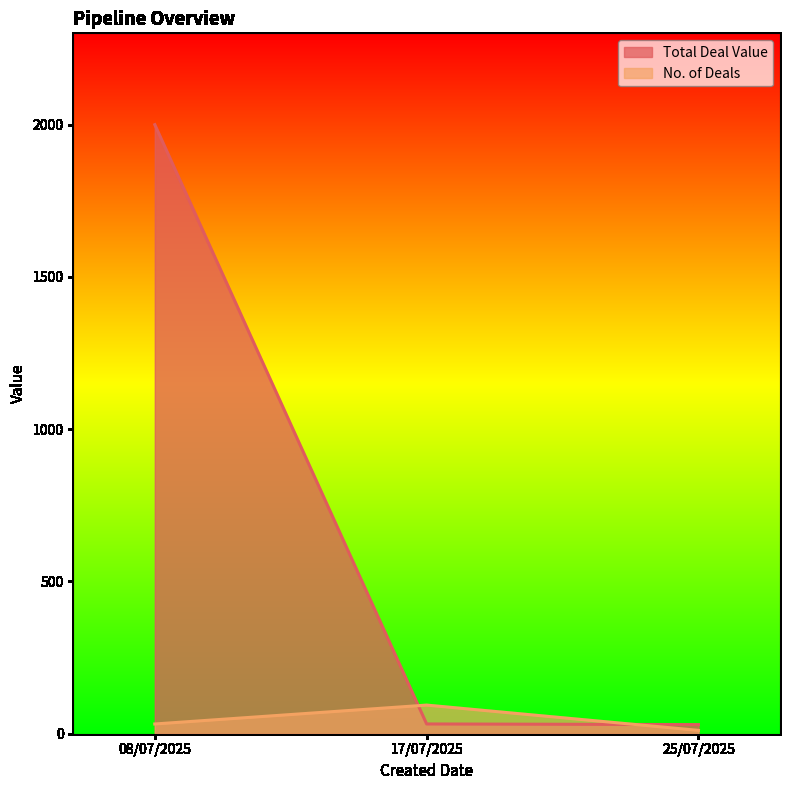

What is the smallest value displayed?

11